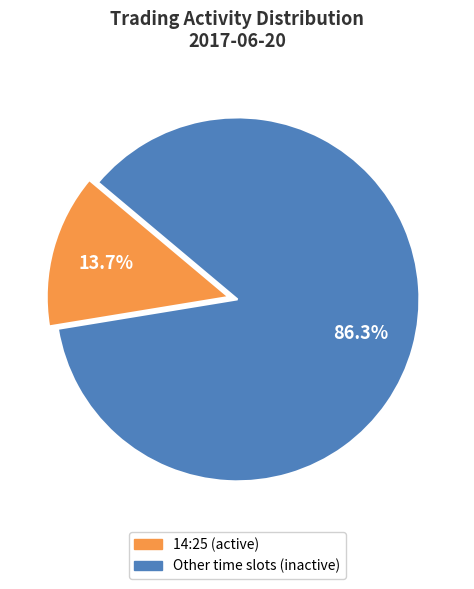

To the nearest percent, what is the average slice percentage?

50%